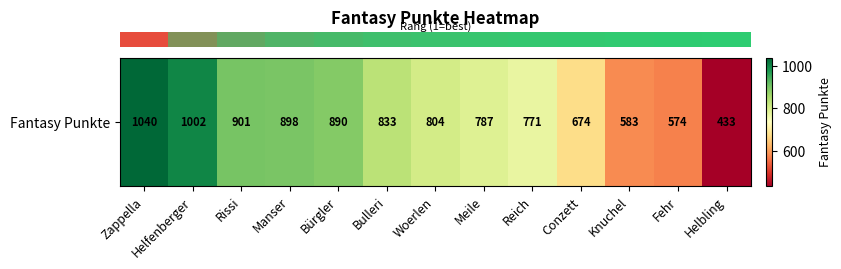

Rank the categories by value from lowest to highest.

Helbling, Fehr, Knuchel, Conzett, Reich, Meile, Woerlen, Bulleri, Bürgler, Manser, Rissi, Helfenberger, Zappella